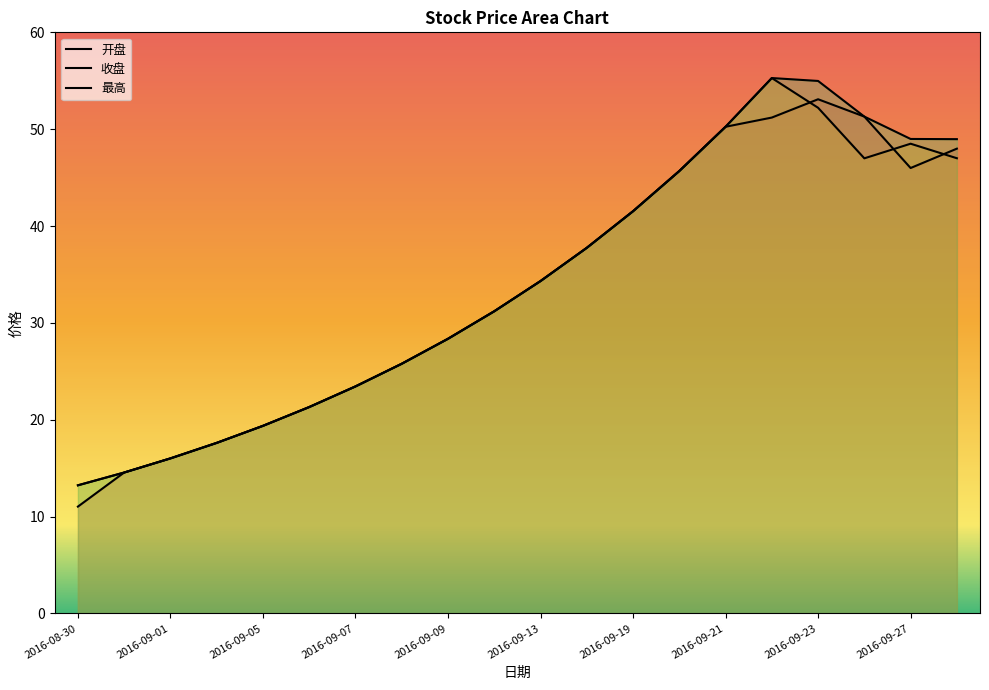

Which series has the largest total across all categories?

最高